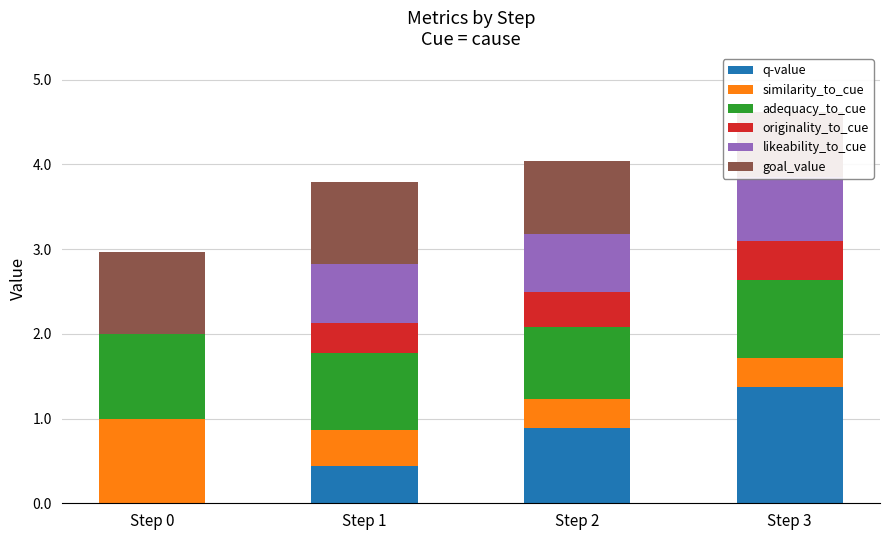

Are the bars horizontal?

No